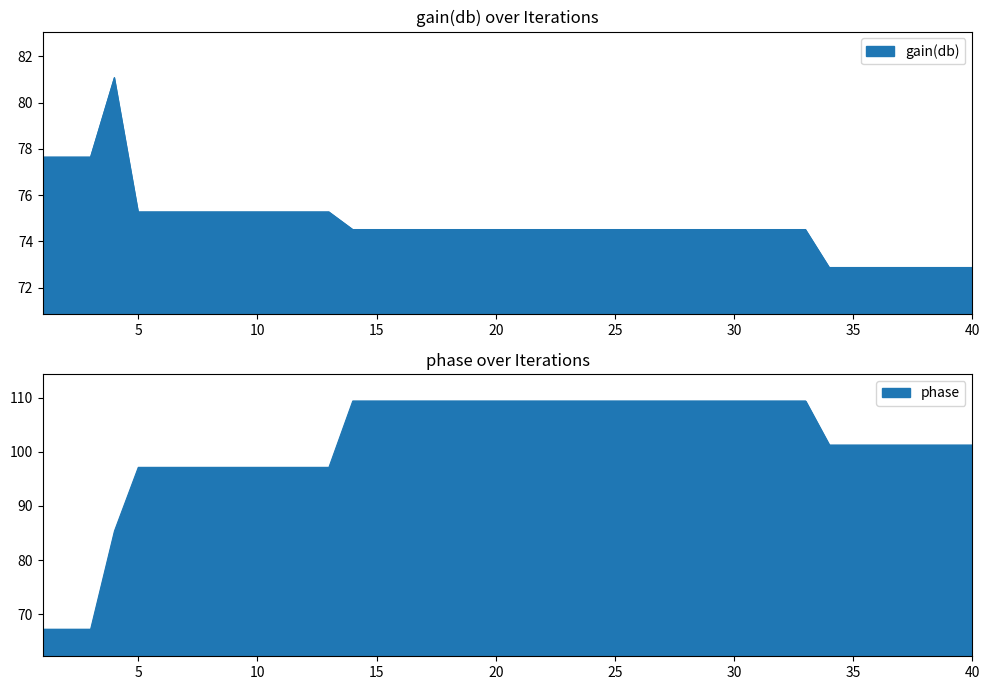

At which label does phase first exceed 109?

14